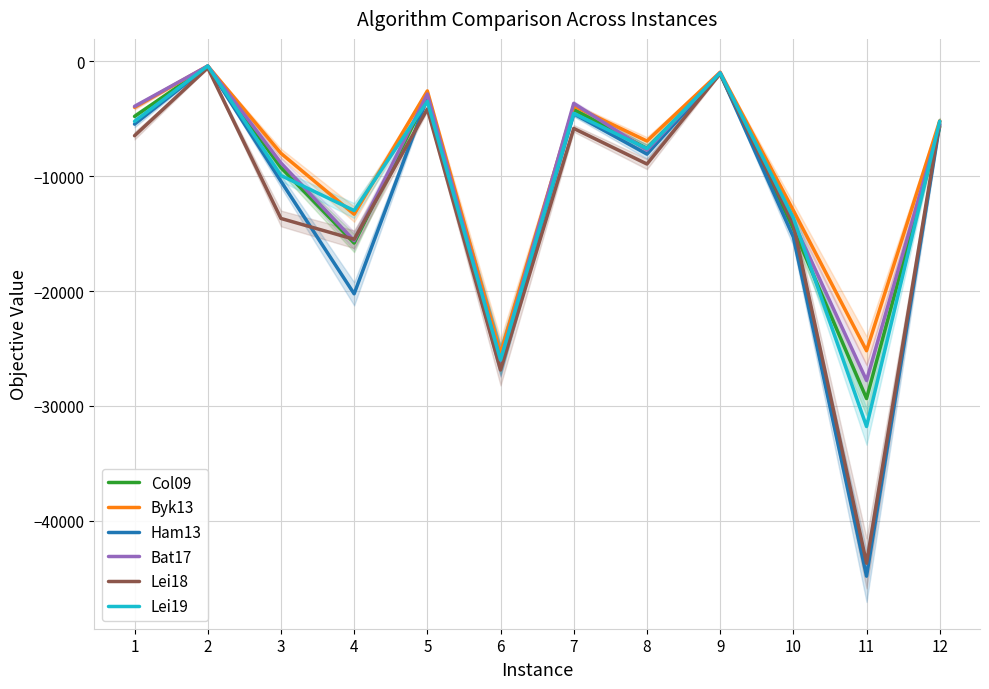

The Lei19 series shows -405.1 at 2. True or false?

True